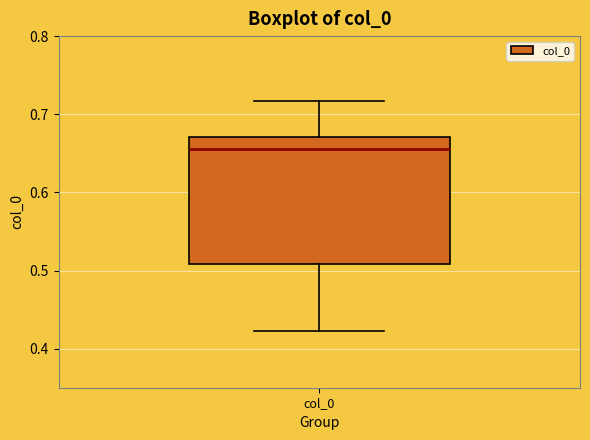

Where is the upper edge of the box for col_0 on the y-axis? The values are not printed on the chart, so give them approximately, as read against the axis.

0.67